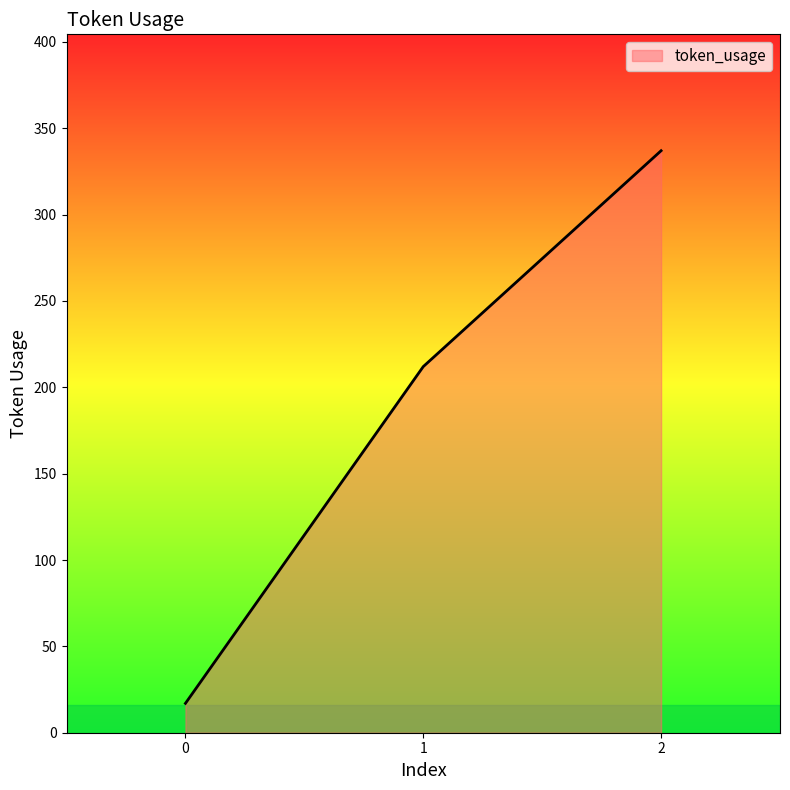

Does the chart have visible grid lines?

No